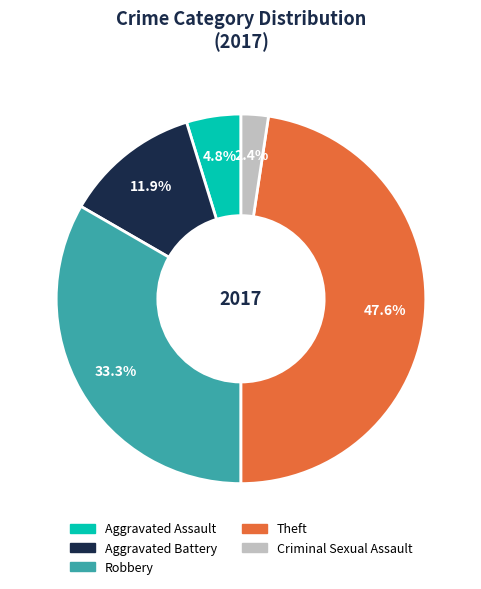

What is the ratio of the value at Aggravated Assault to the value at Criminal Sexual Assault?

2.0